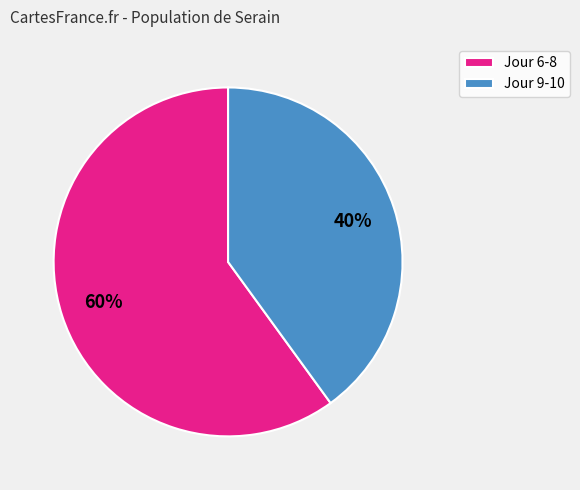

Is there any slice that represents more than half of the pie?

Yes